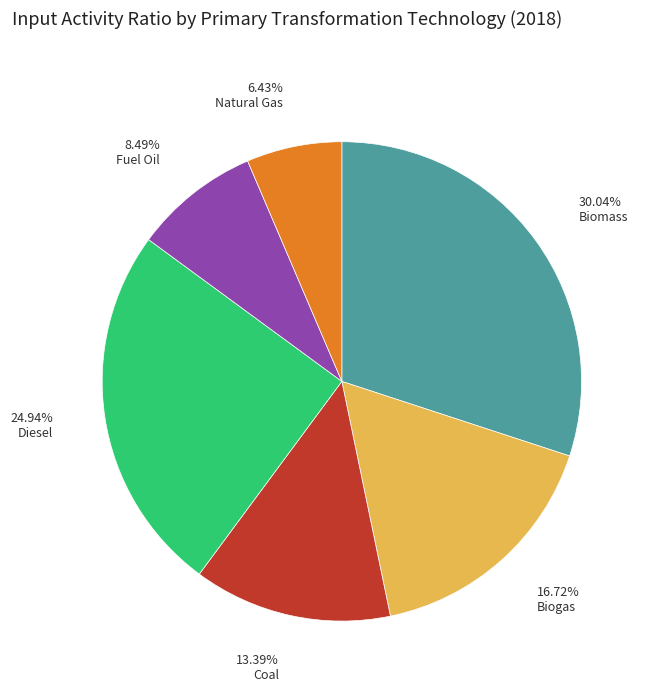

Is it true that Biomass is 25% of the pie?

False